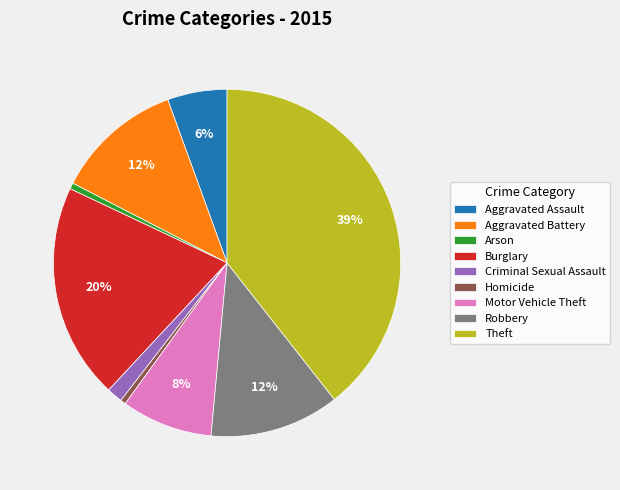

Count the number of slices in the pie.

9